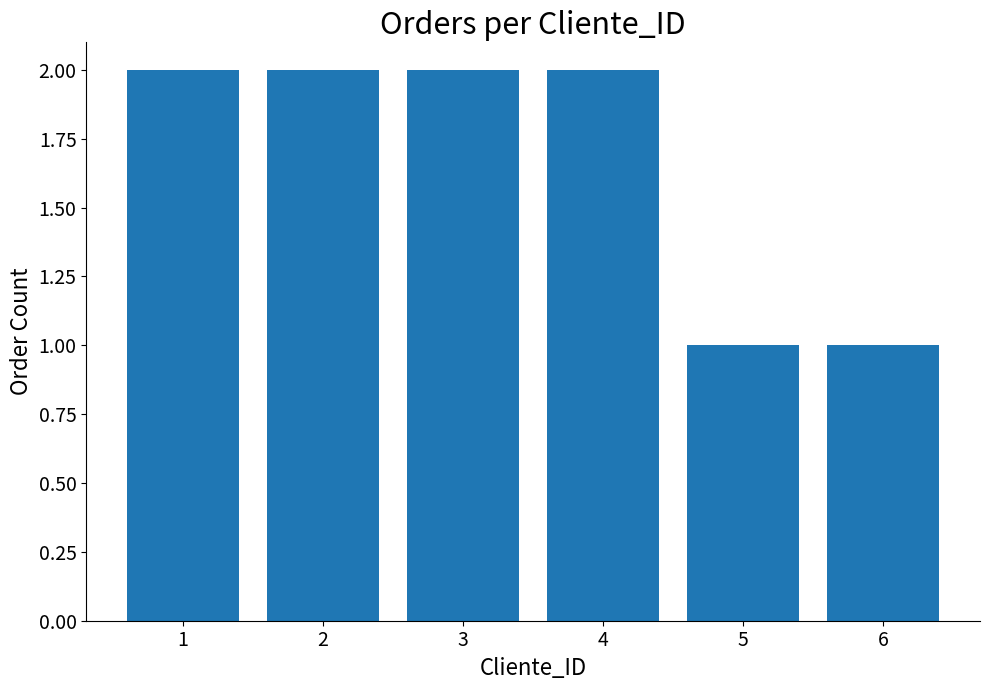

The chart shows a value of 0 at 5. True or false?

False